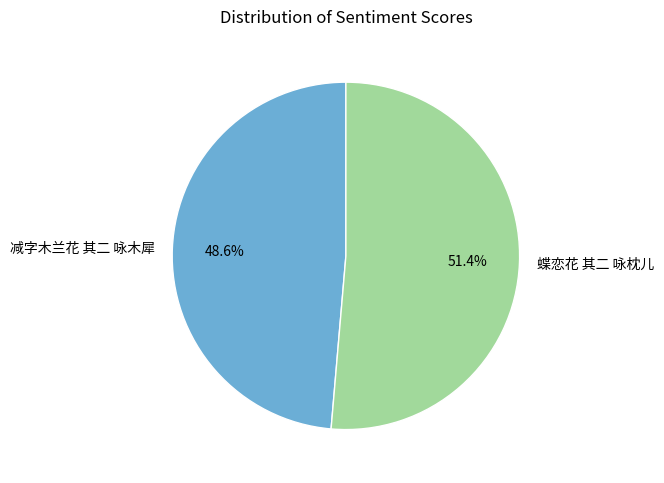

How many slices are in this pie chart?

2